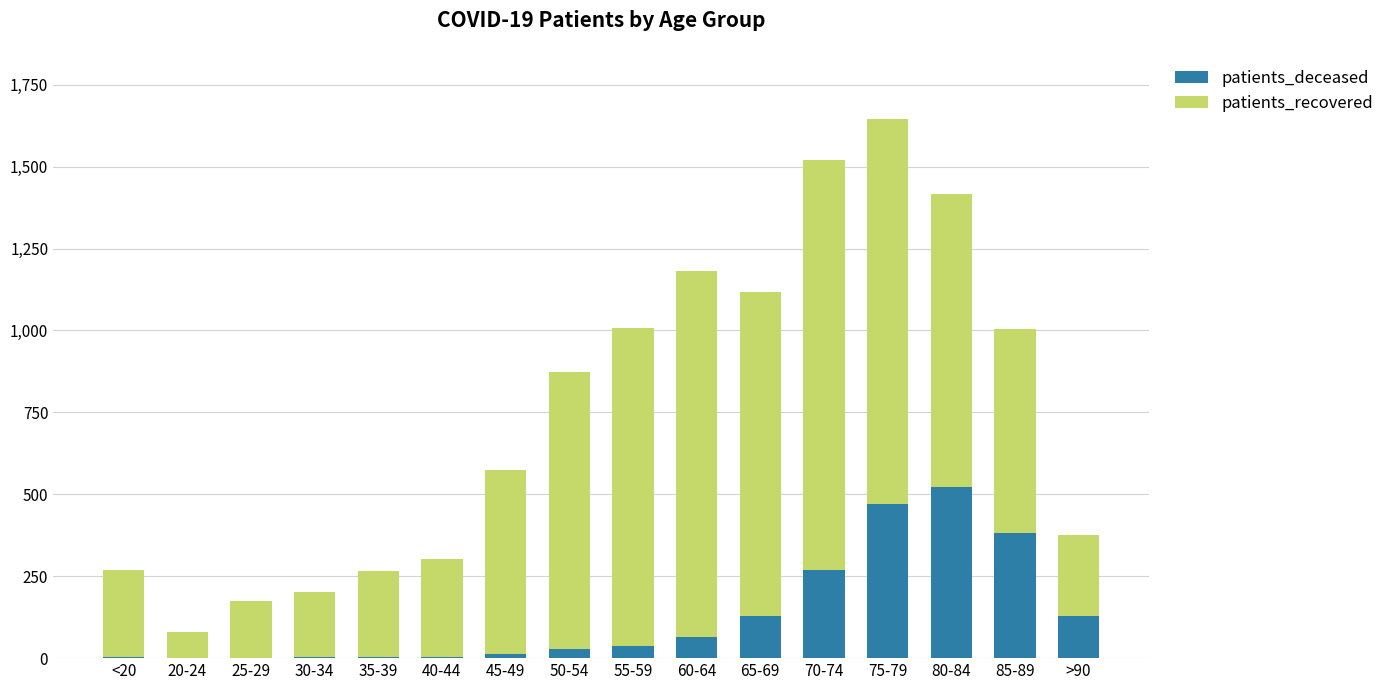

At which label does patients_deceased reach its peak?

80-84